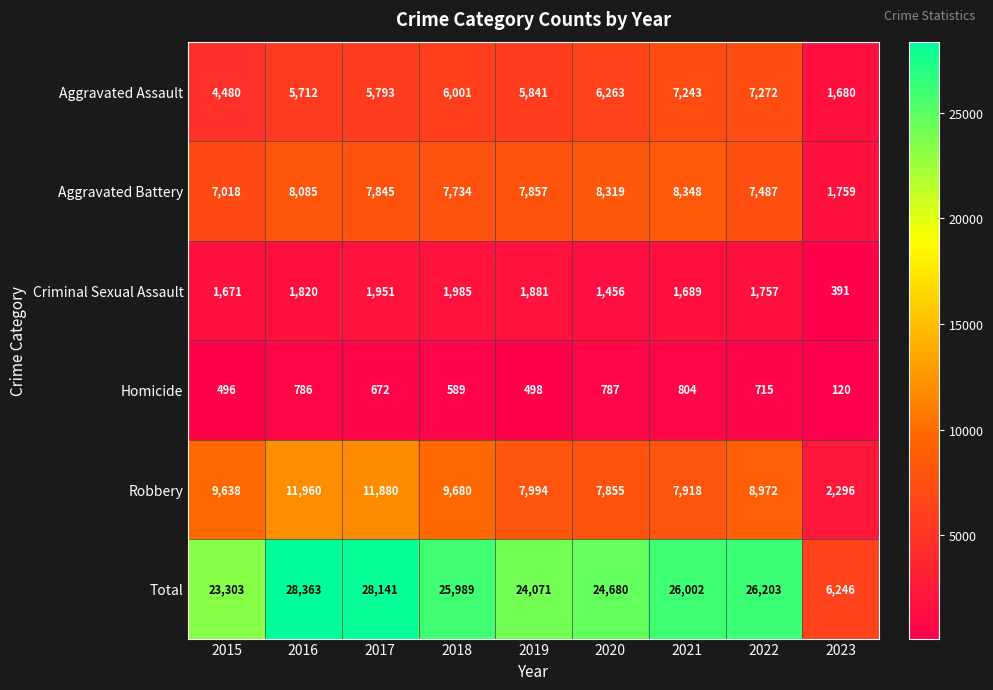

At how many categories does at least one series exceed 24811?

5